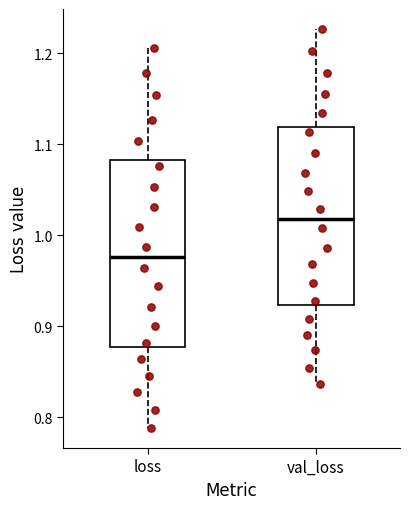

Which box has the highest median line?

val_loss